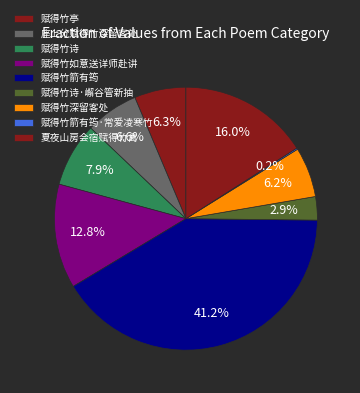

True or false: 赋得竹箭有筠·常爱凌寒竹 accounts for 0% of the total.

True